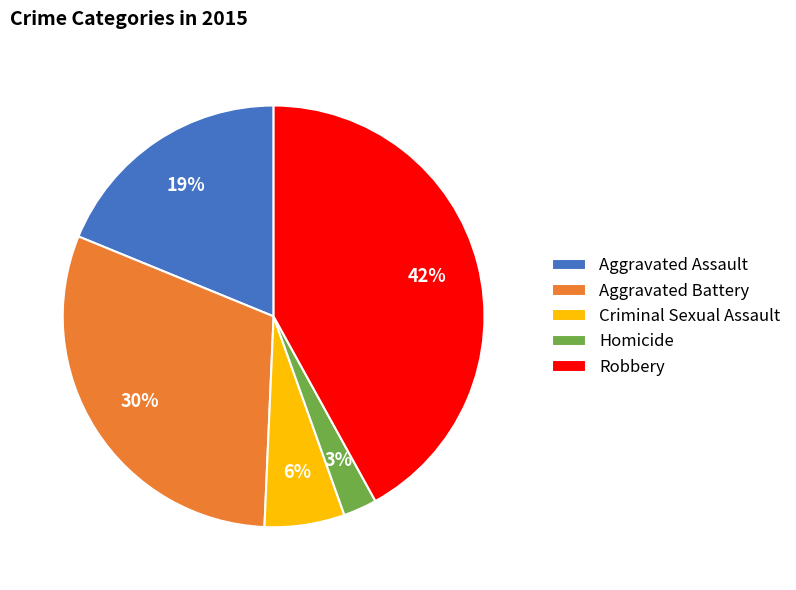

Is the sum of Aggravated Assault and Aggravated Battery greater than half?

No